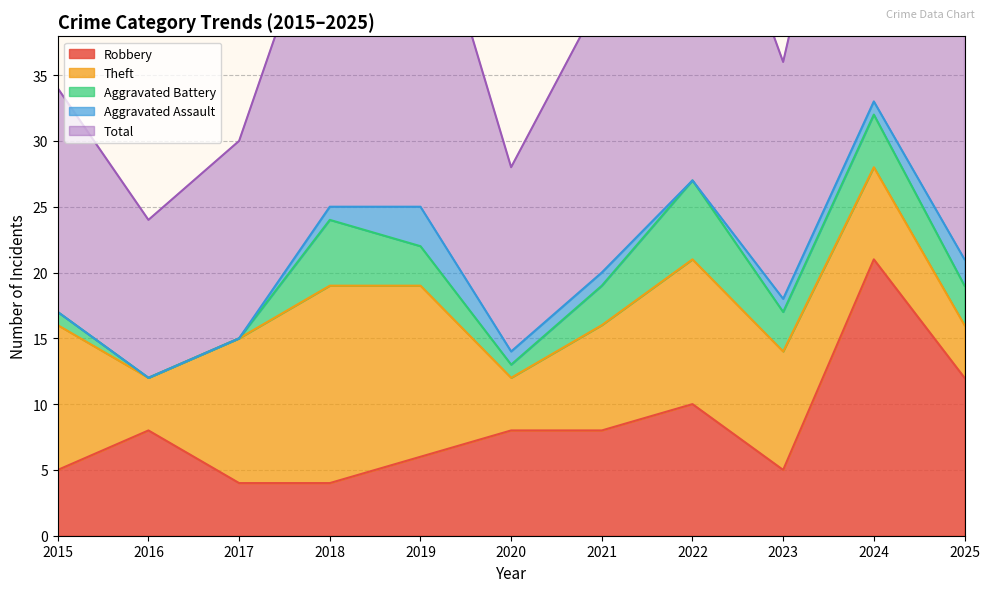

Where do Theft and Robbery first cross each other?

2015 and 2016